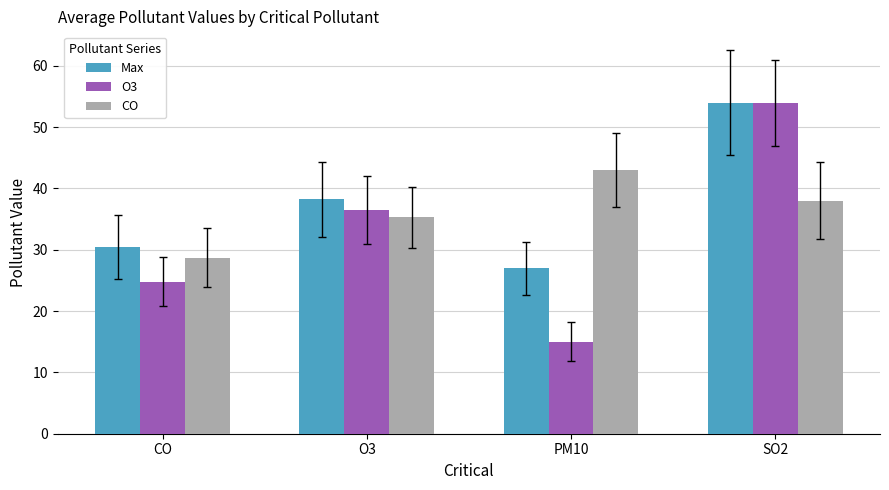

What is the label of the 1st bar from the right?

SO2